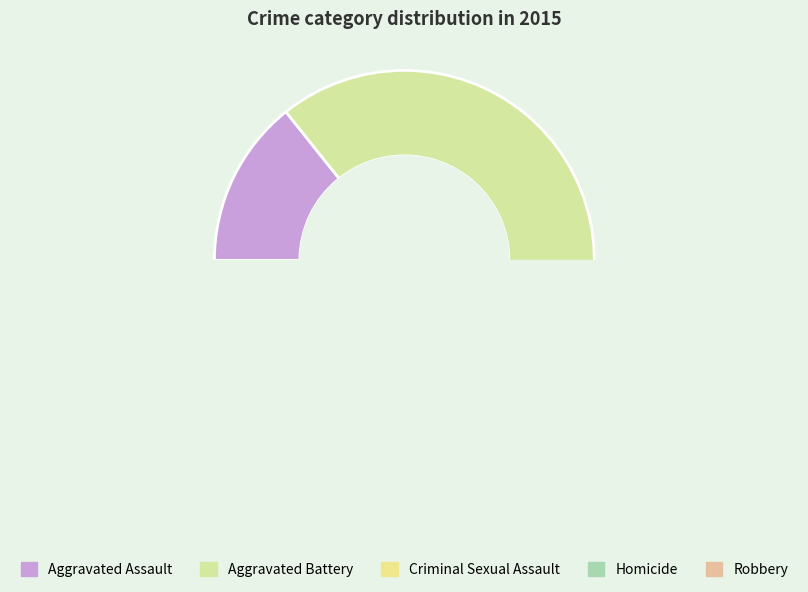

To the nearest percent, what percentage of the pie is Robbery?

36%